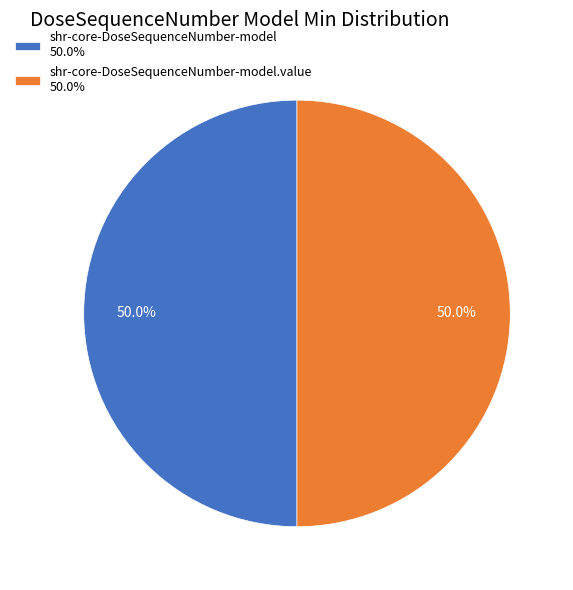

Approximately how many times larger is the value at shr-core-DoseSequenceNumber-model.value 50.0% compared to shr-core-DoseSequenceNumber-model 50.0%?

1.0